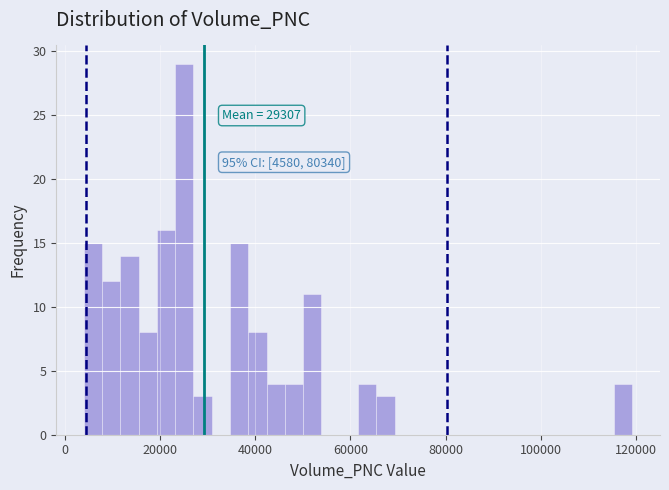

Read against the x-axis, roughly where is the centre of the tallest bar?

26000